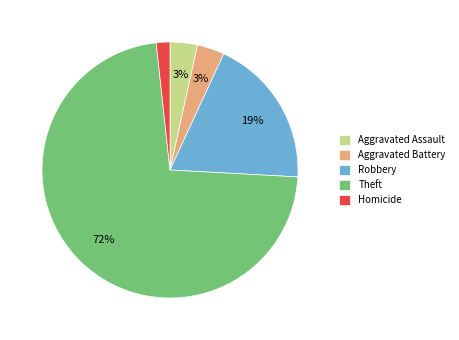

Is the sum of Homicide and Aggravated Assault greater than half?

No